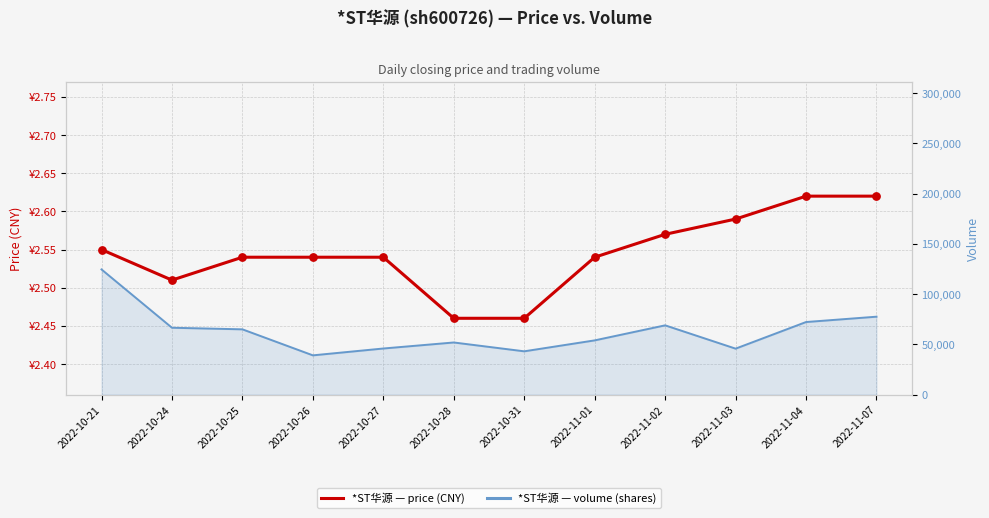

What is the ratio of the value at 2022-11-02 to the value at 2022-11-04?

1.0